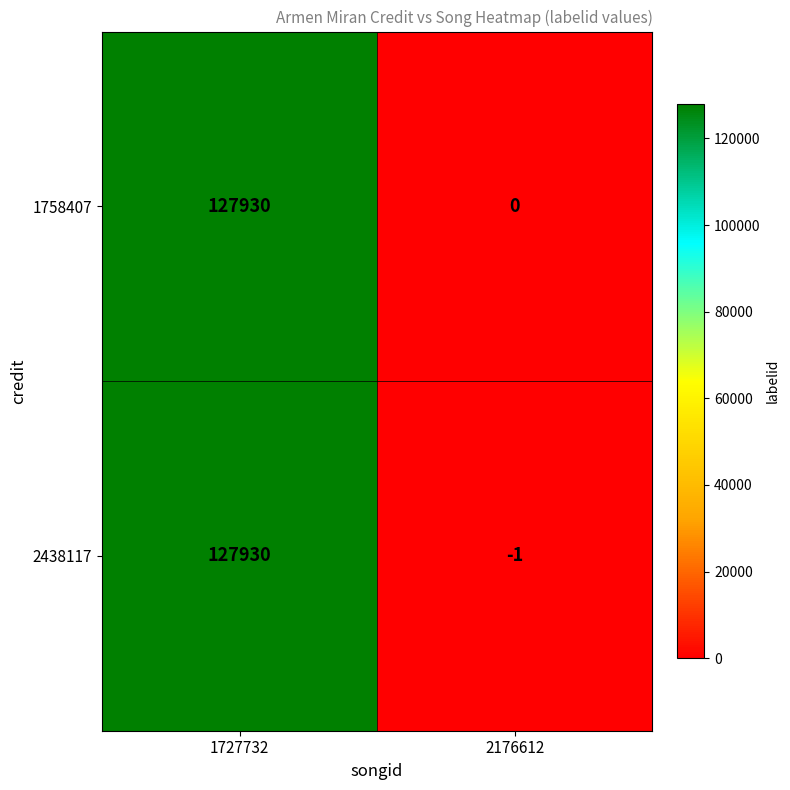

At how many categories does at least one series exceed 96405?

1